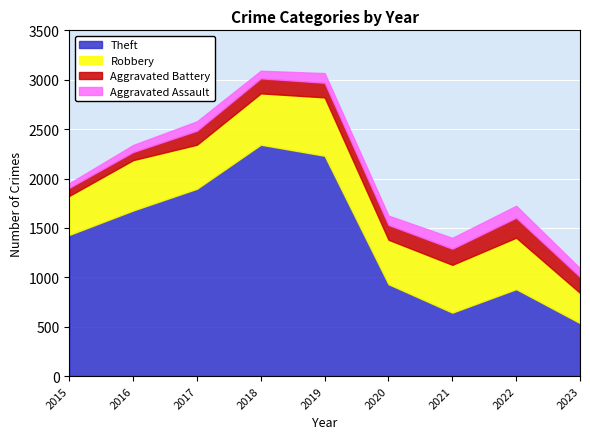

Where does the Theft series first go above 1429?

2016